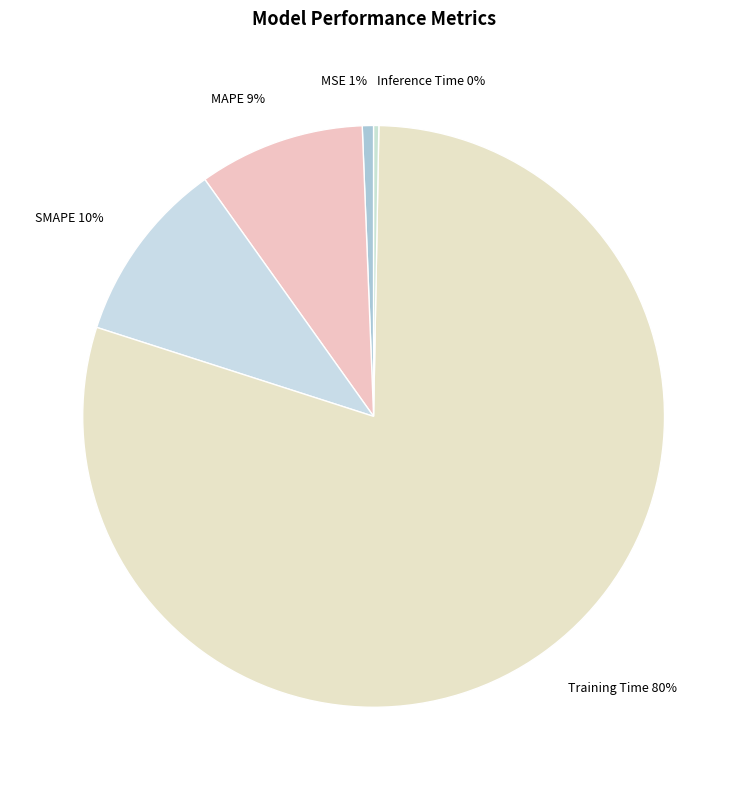

Is it true that Training Time is 80% of the pie?

True